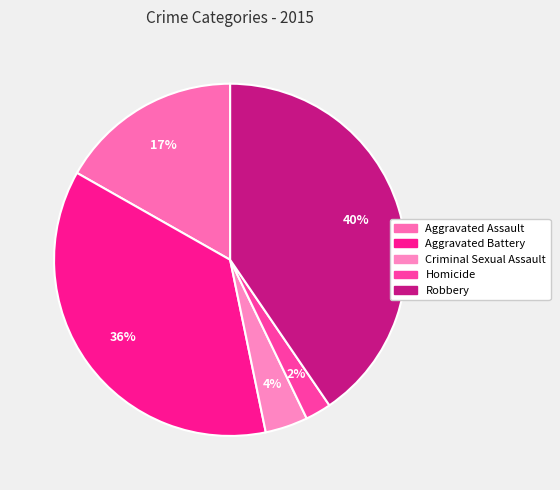

Which category has the smallest portion of the pie?

Homicide